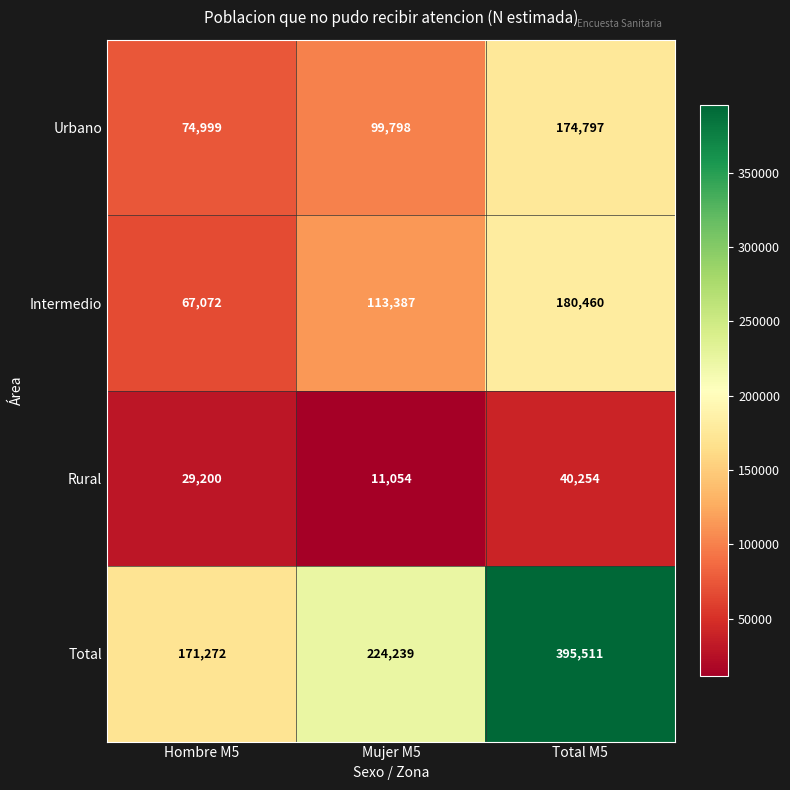

Which series changed the most between Mujer M5 and Total M5?

Total